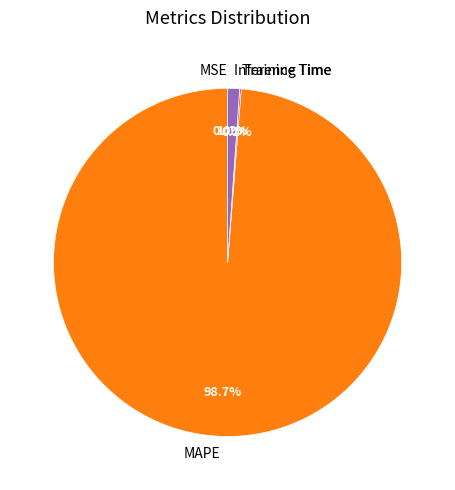

Is there a majority slice in this chart?

Yes